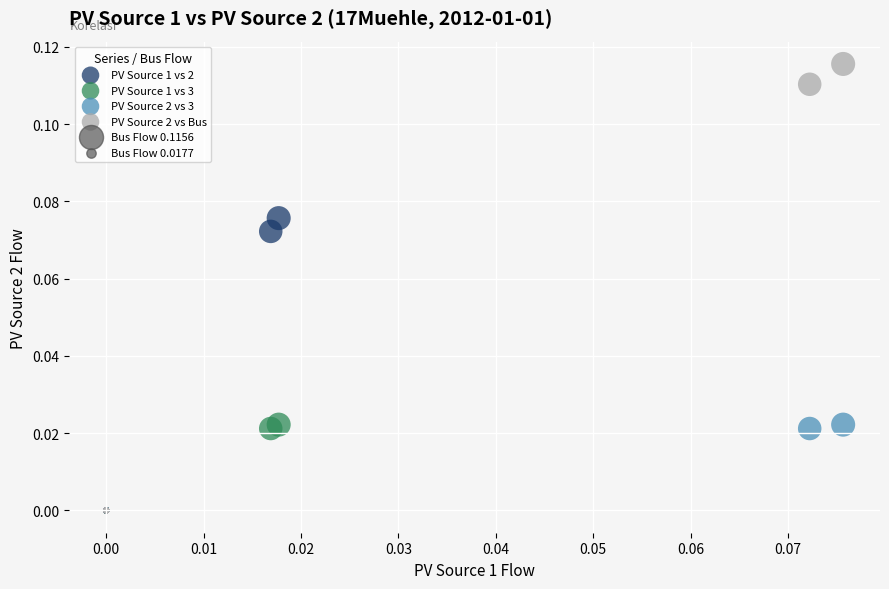

Which series reaches the maximum Y coordinate?

PV Source 2 vs Bus